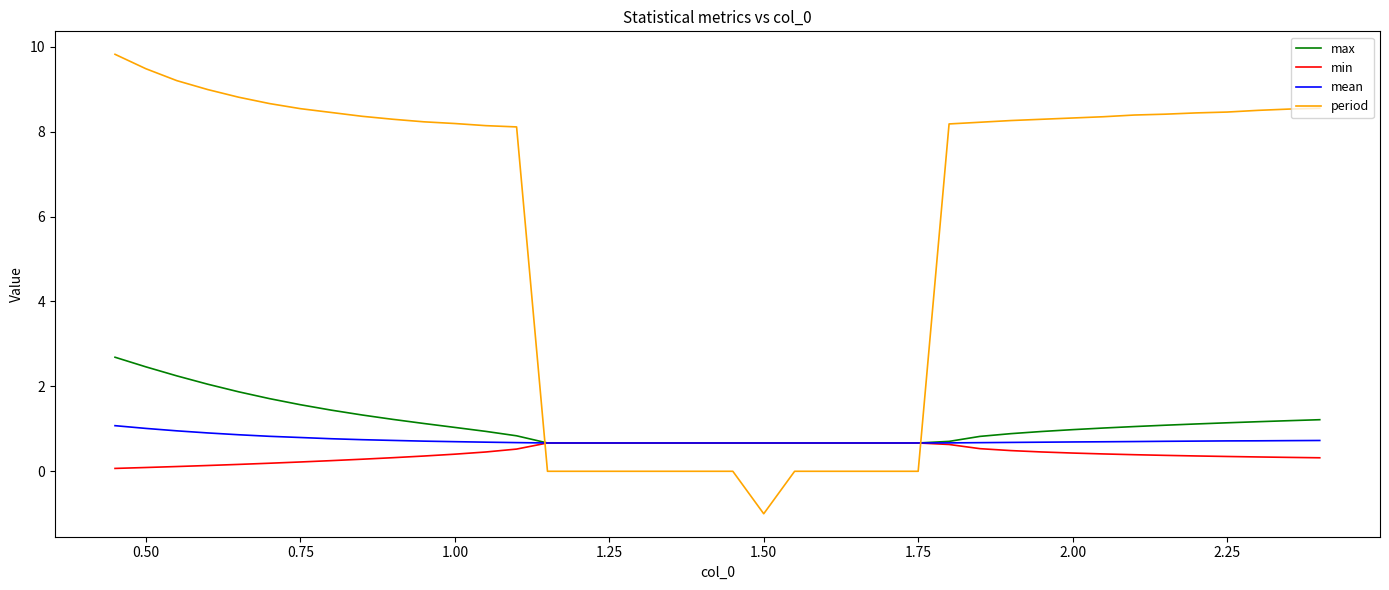

What is the maximum value shown in the chart?

9.8